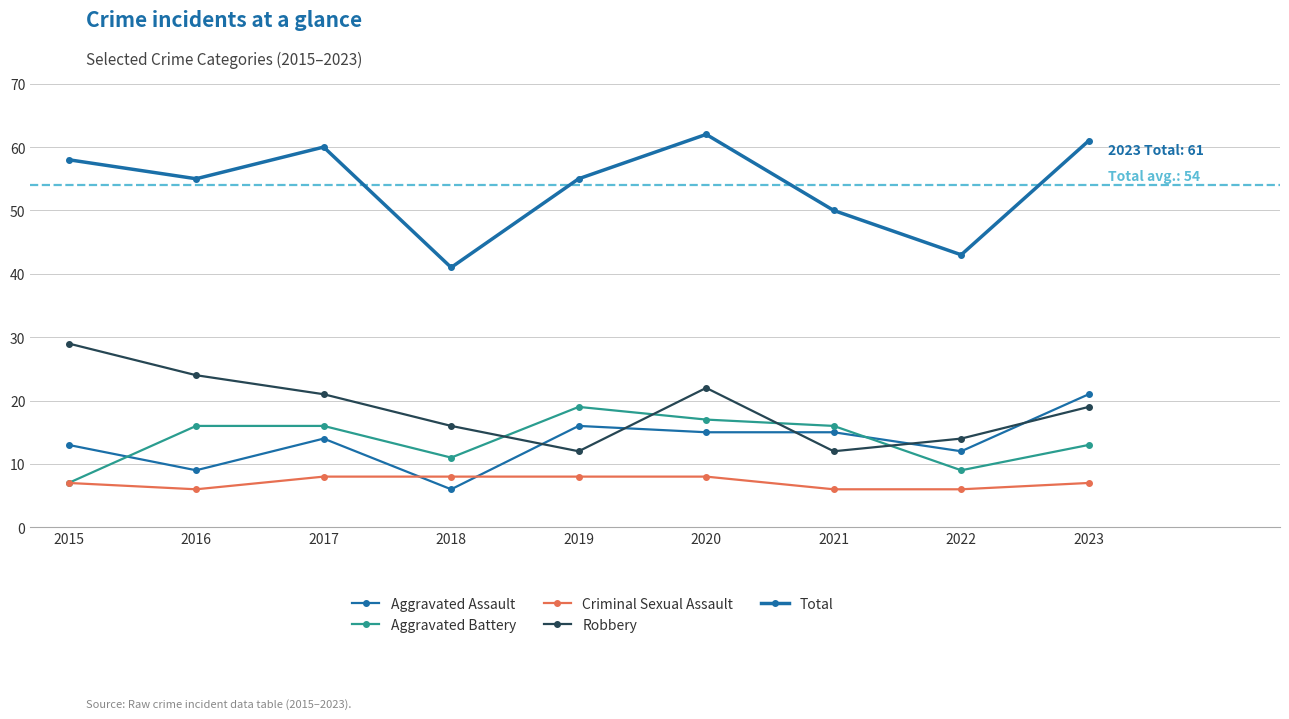

How many lines are shown in the chart?

5